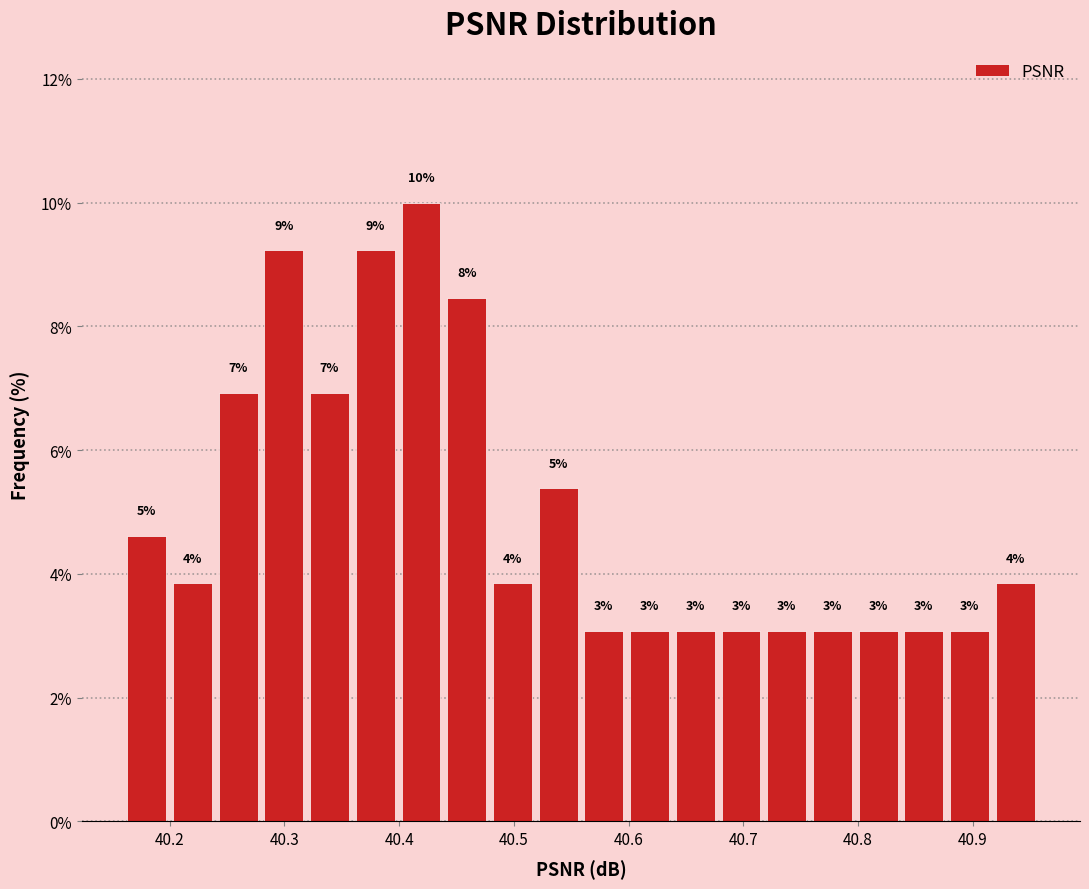

Read against the x-axis, roughly where is the centre of the tallest bar?

40.42